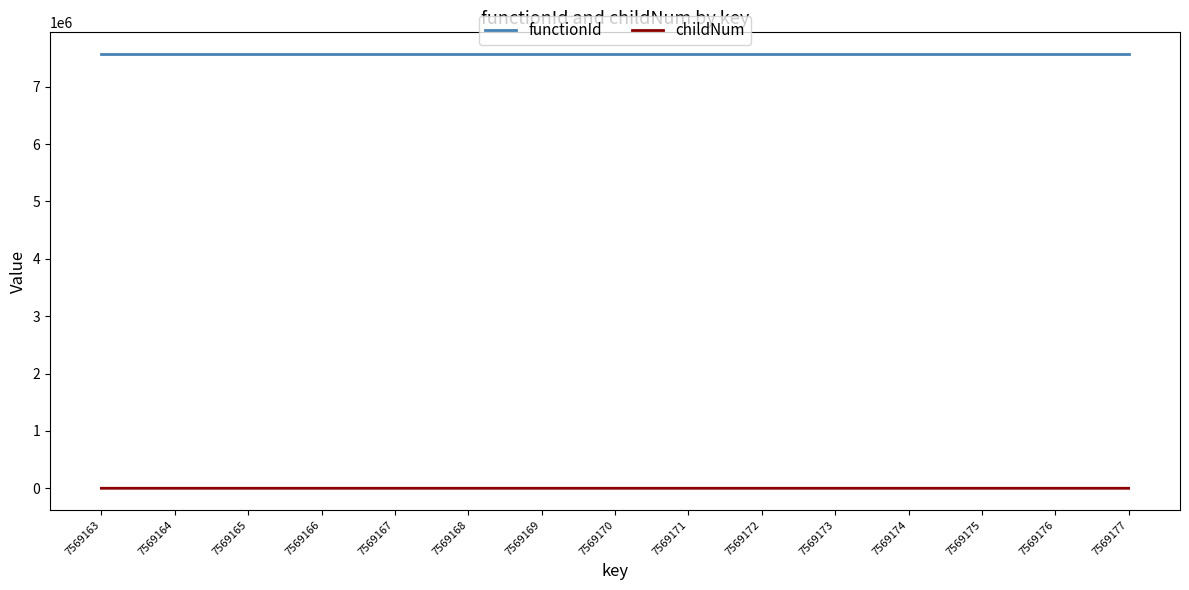

What is the average value of the functionId series?

7569162